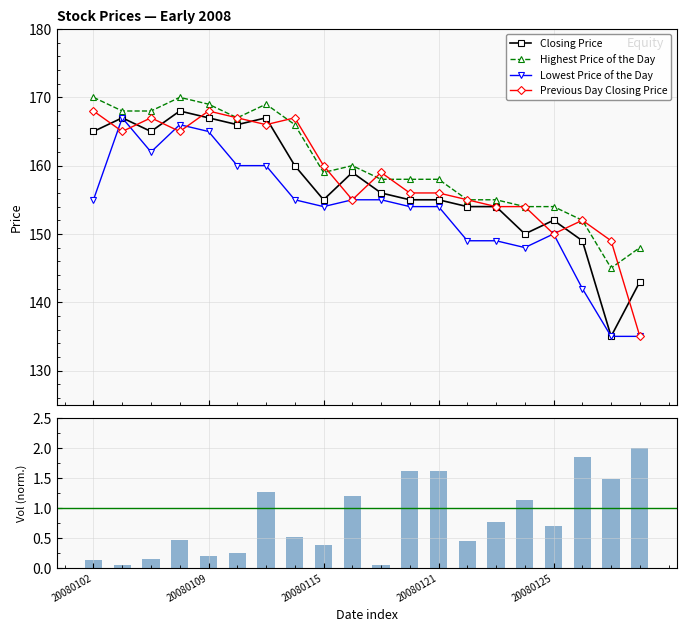

How many groups of bars are there?

20